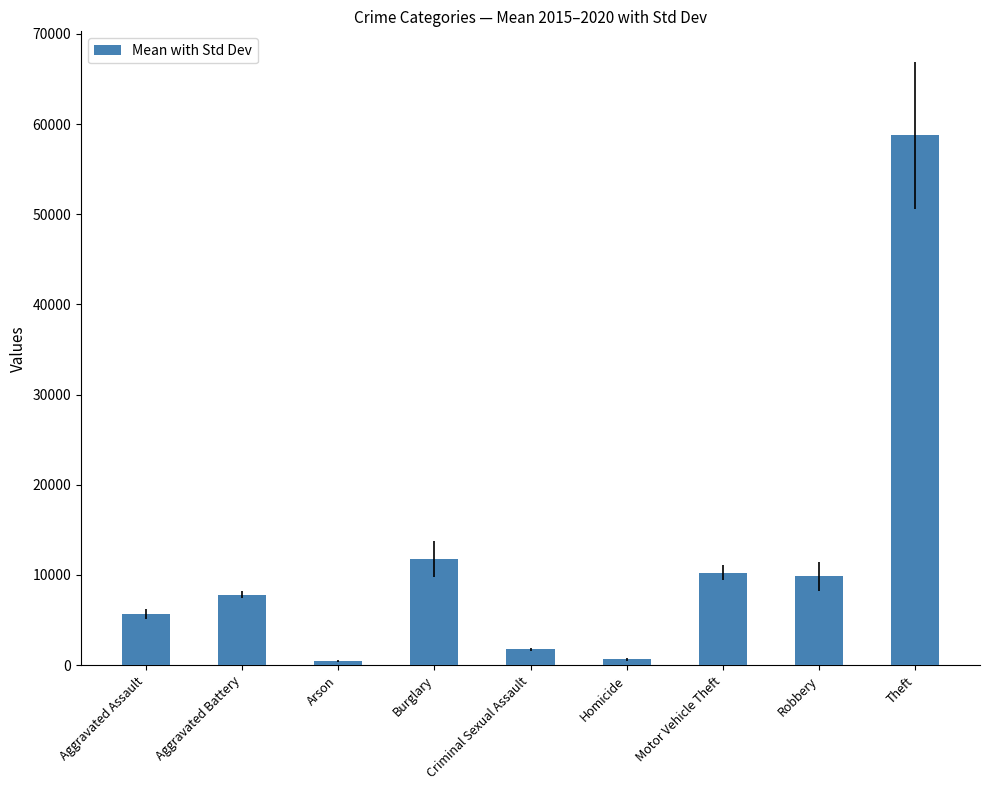

The value at Criminal Sexual Assault is 1778.5. True or false?

True